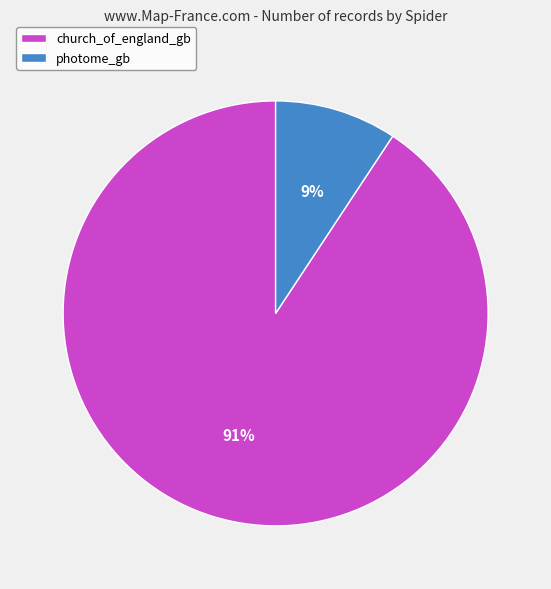

Which has a higher value, photome_gb or church_of_england_gb?

church_of_england_gb